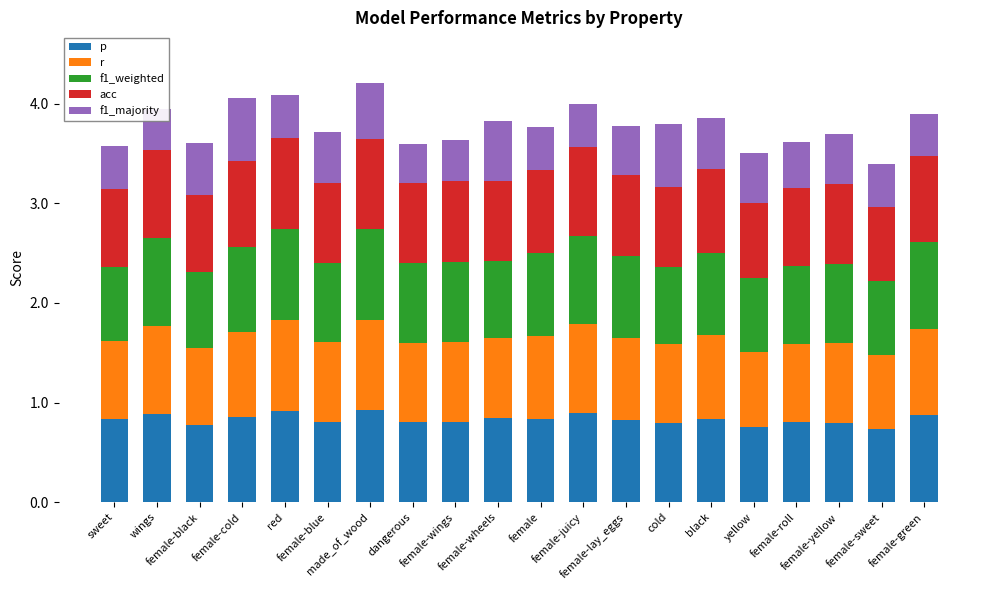

What is the sum of all p values?

16.6